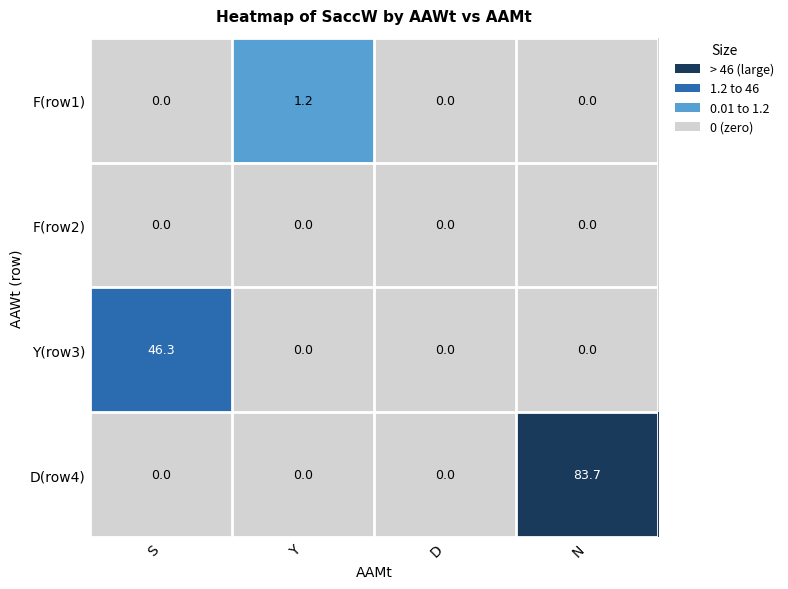

What is the average value of the F(row1) series?

0.3